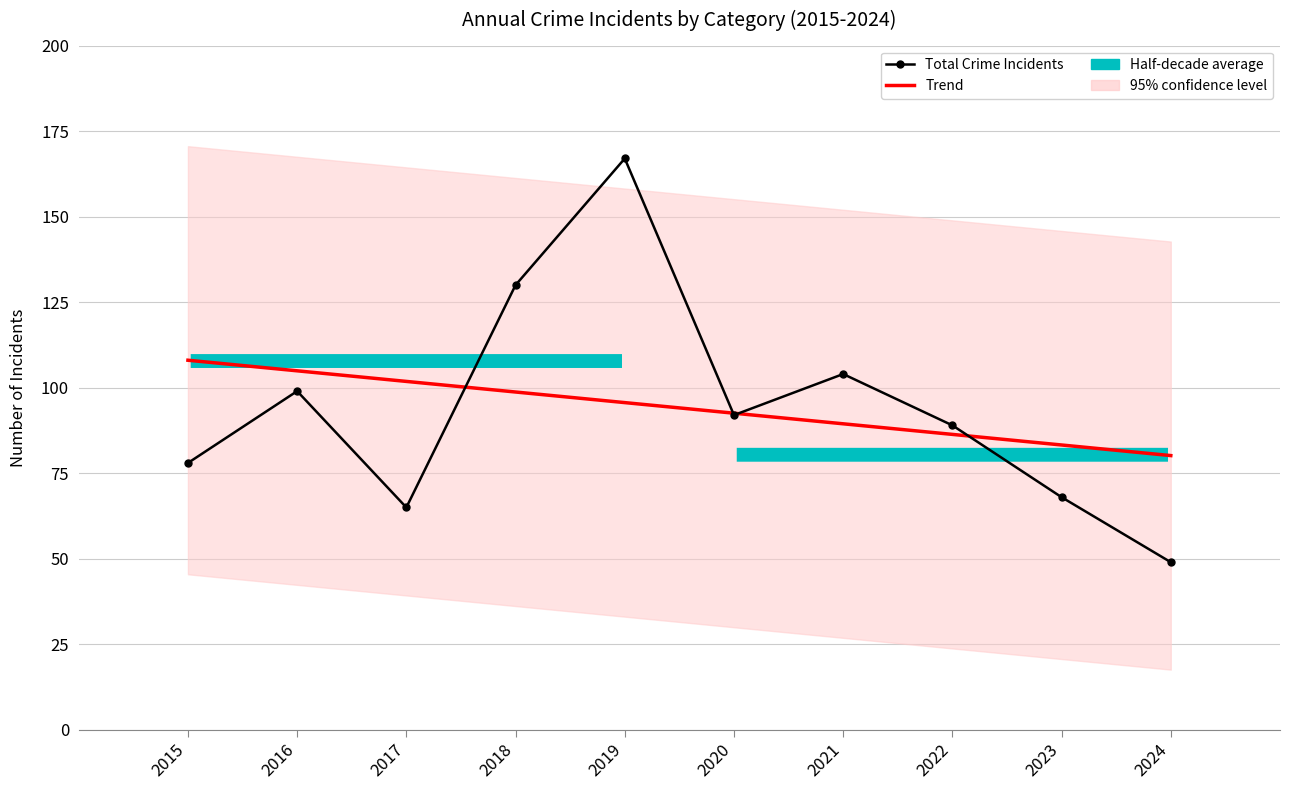

Where is the first local maximum for Total Crime Incidents?

2016